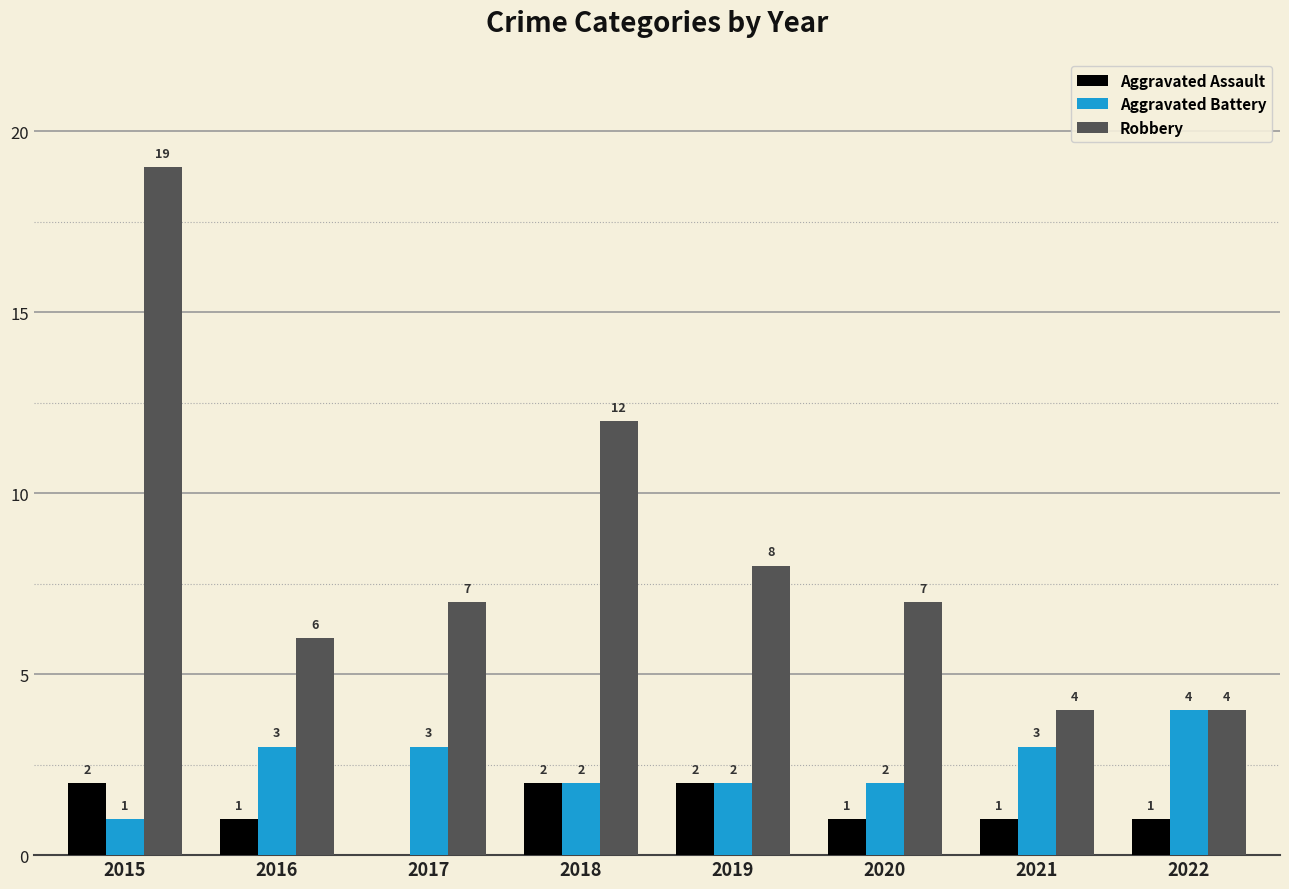

Reading left to right, transcribe all the data shown in this chart.

Aggravated Assault: 2	1	0	2	2	1	1	1
Aggravated Battery: 1	3	3	2	2	2	3	4
Robbery: 19	6	7	12	8	7	4	4